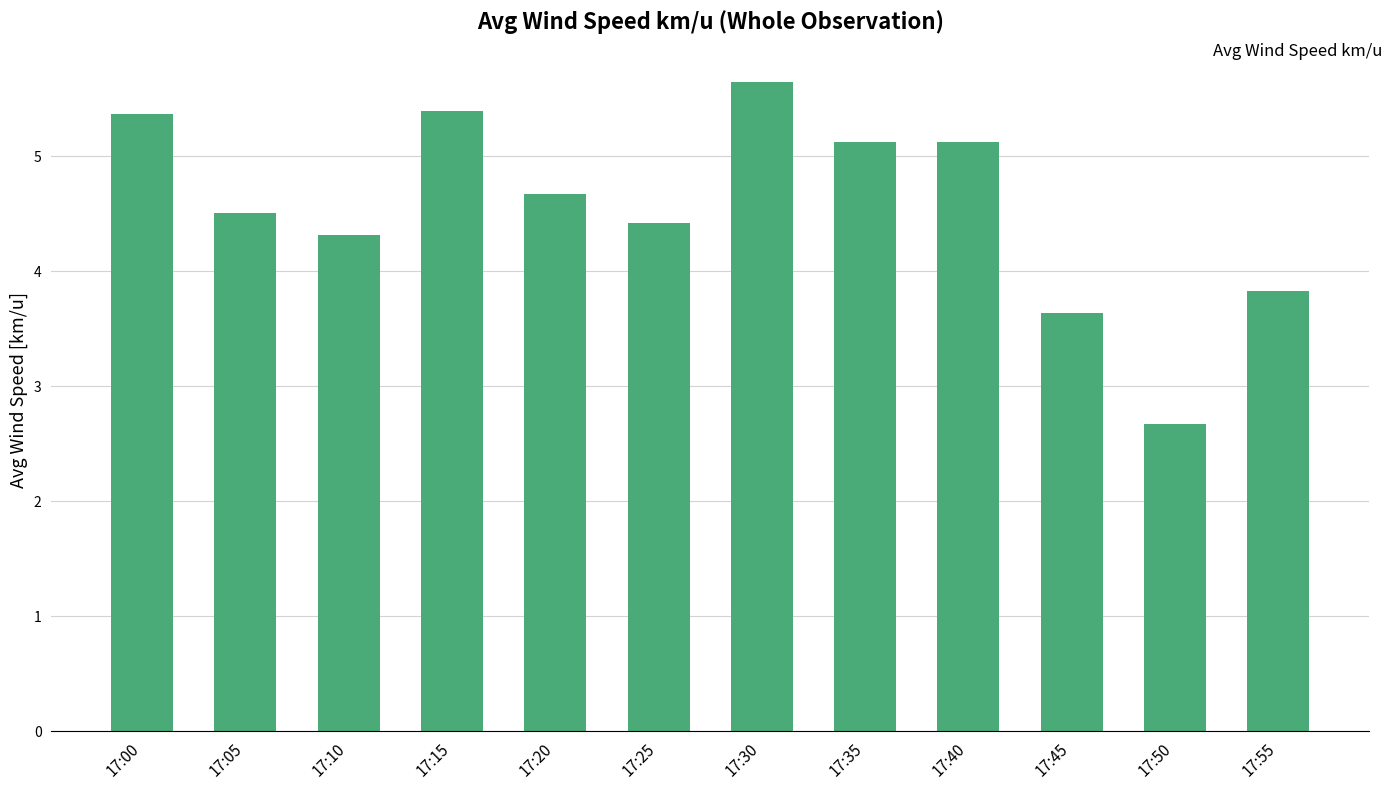

What is the value of the 4th bar from the left?

5.4